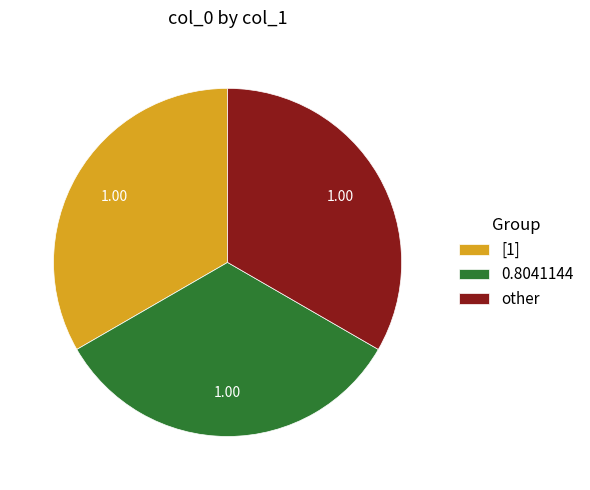

Count the number of slices in the pie.

3